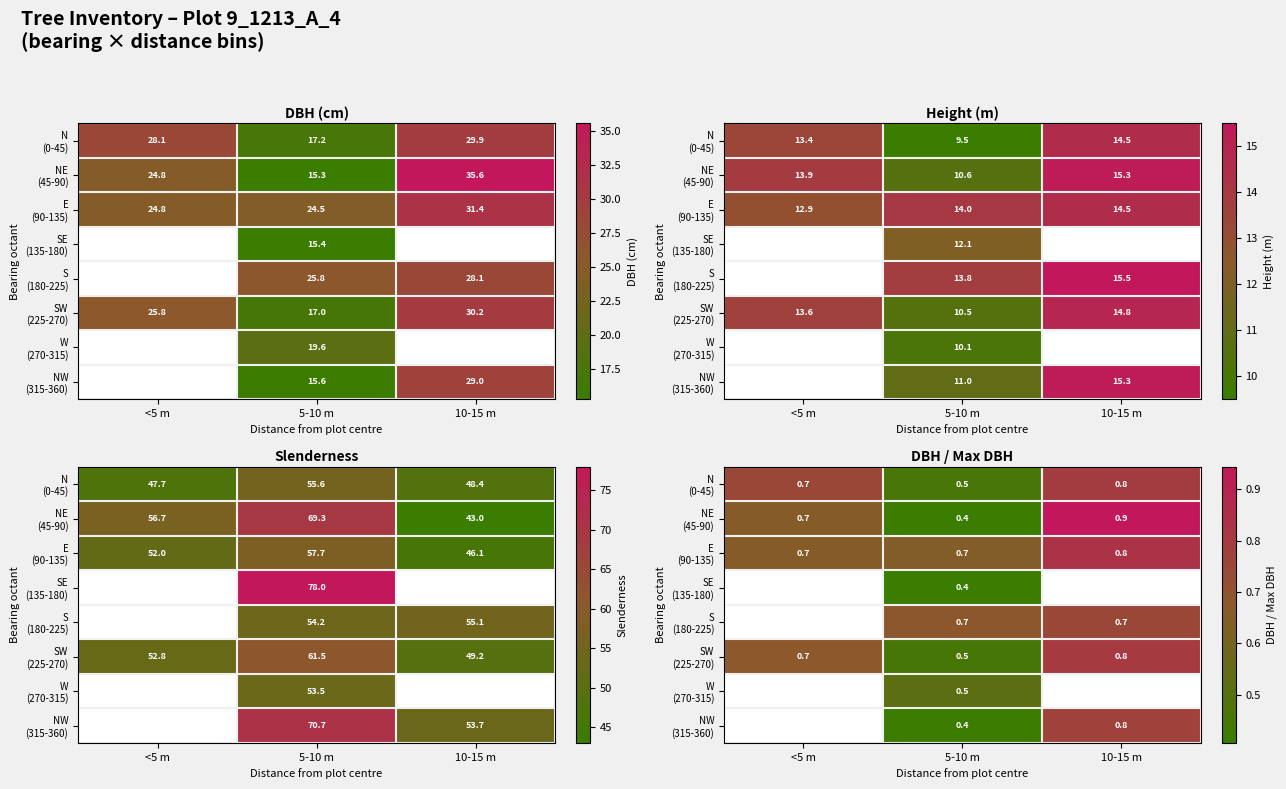

What is the difference between the highest and lowest values at <5 m?

0.1